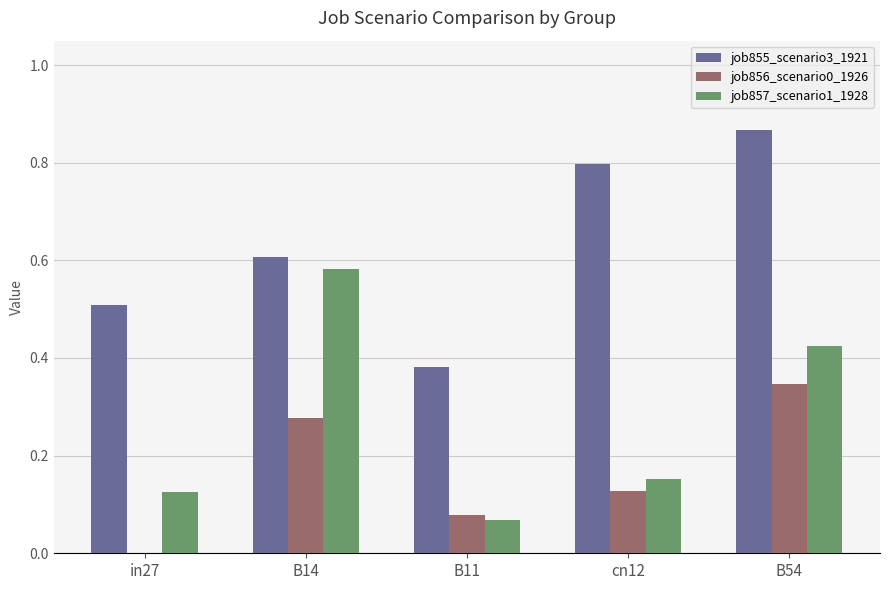

How many job857_scenario1_1928 values are between 0 and 1?

5